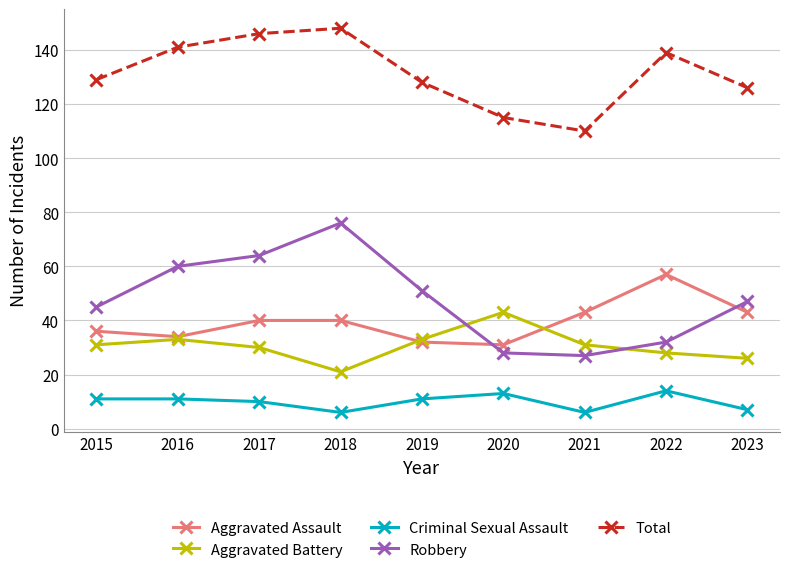

Is the value of Aggravated Assault at 2019 greater than the value of Robbery at 2017?

No